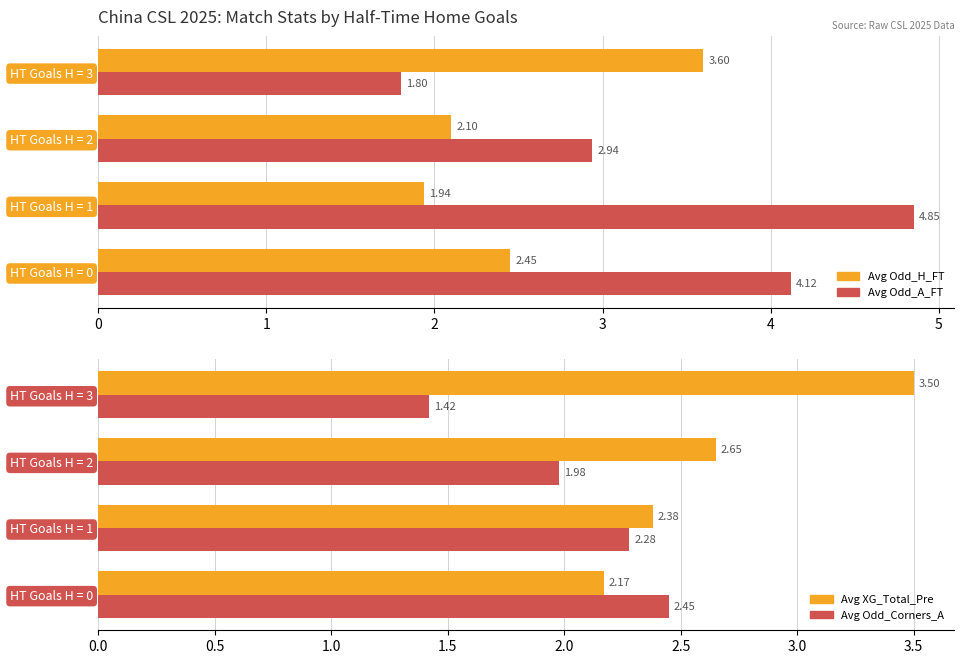

Is the value of Avg Odd_H_FT at HT Goals H = 2 greater than the value of Avg XG_Total_Pre at HT Goals H = 3?

No